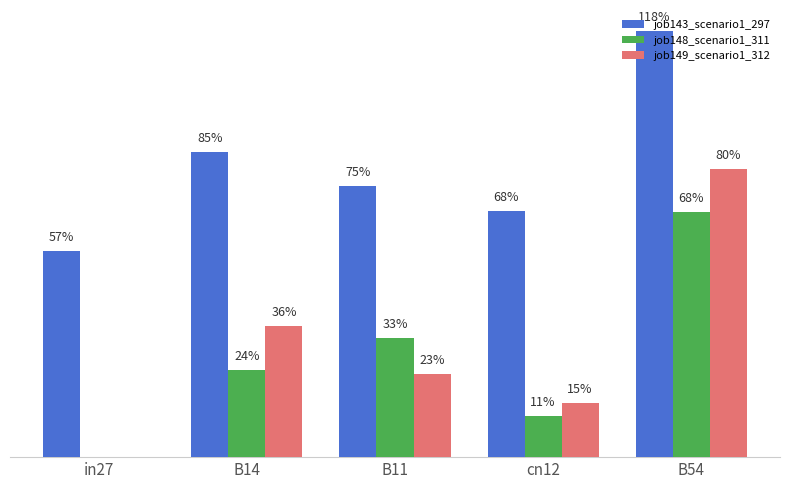

What is the difference between the maximum and minimum values in the job149_scenario1_312 series?

0.8